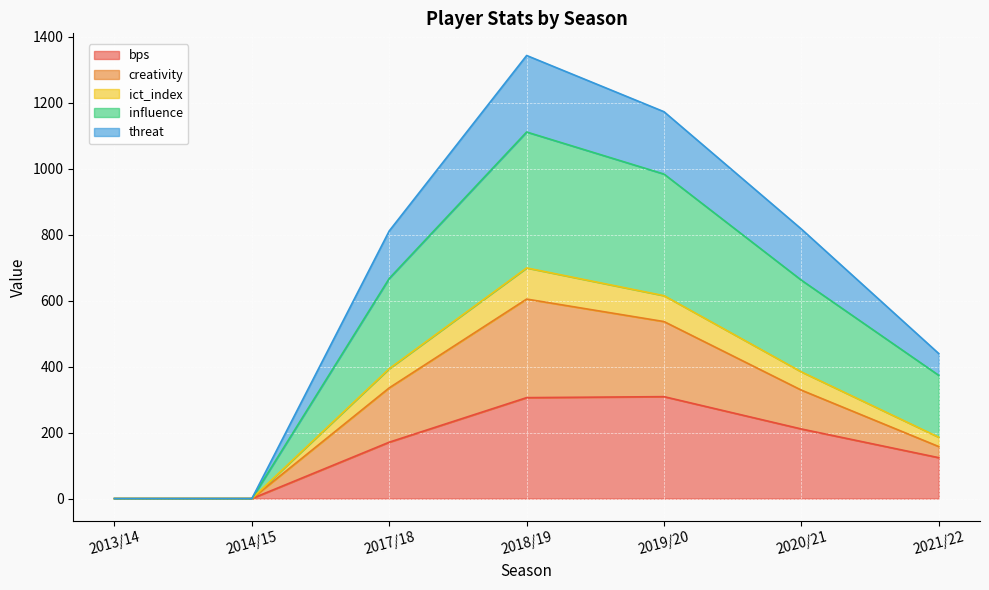

Is the value of influence at 2013/14 greater than the value of threat at 2020/21?

No